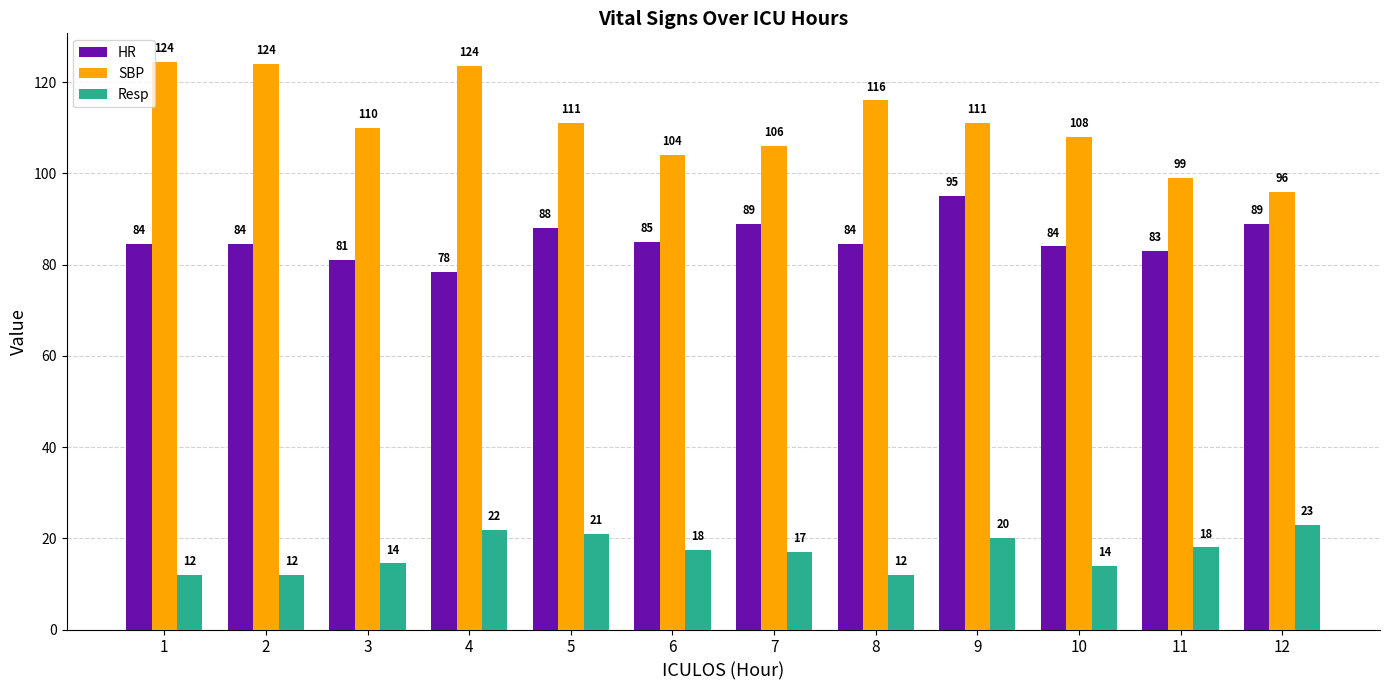

What is the difference between the maximum and minimum values in the HR series?

16.5